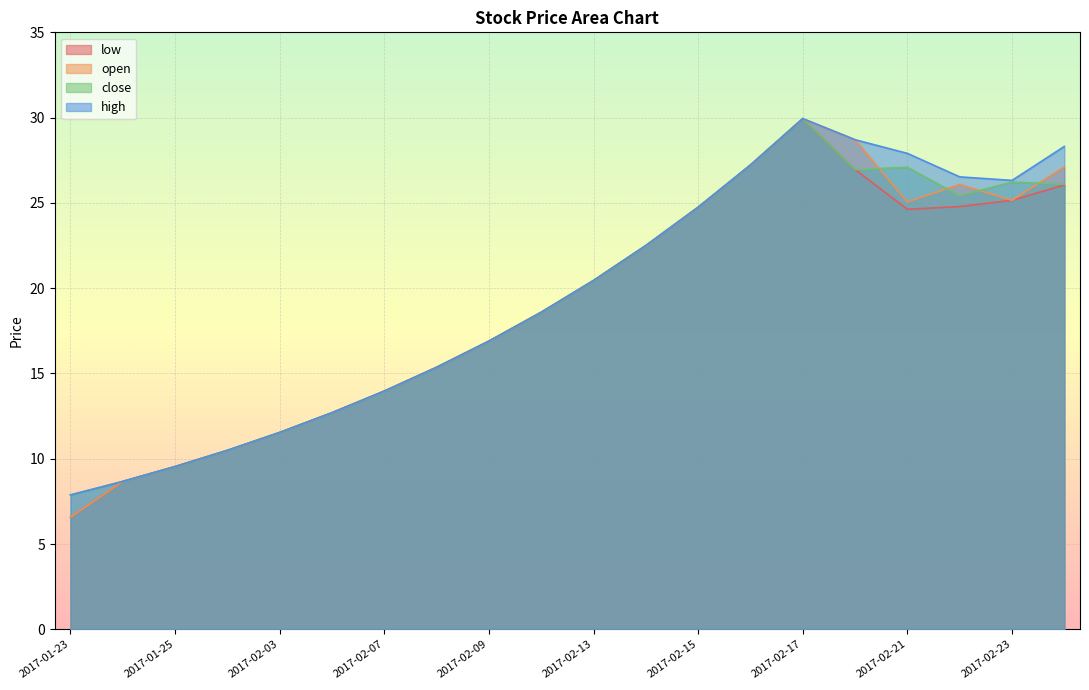

Which category has the lowest value in the open series?

2017-01-23